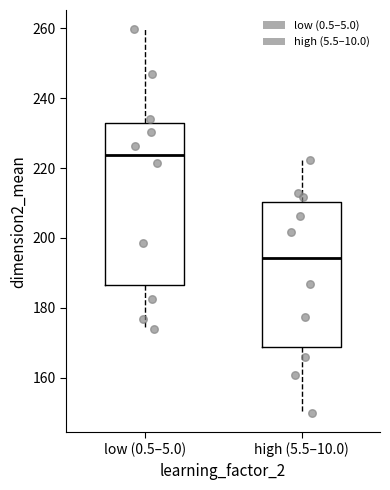

Comparing the boxes themselves (not the whiskers), which one is the tallest?

low (0.5–5.0)